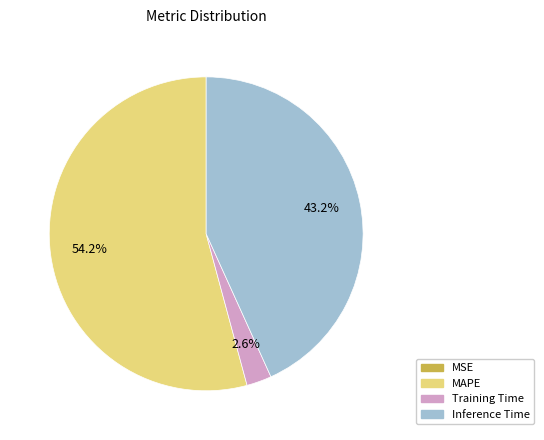

Is there any slice that represents more than half of the pie?

Yes